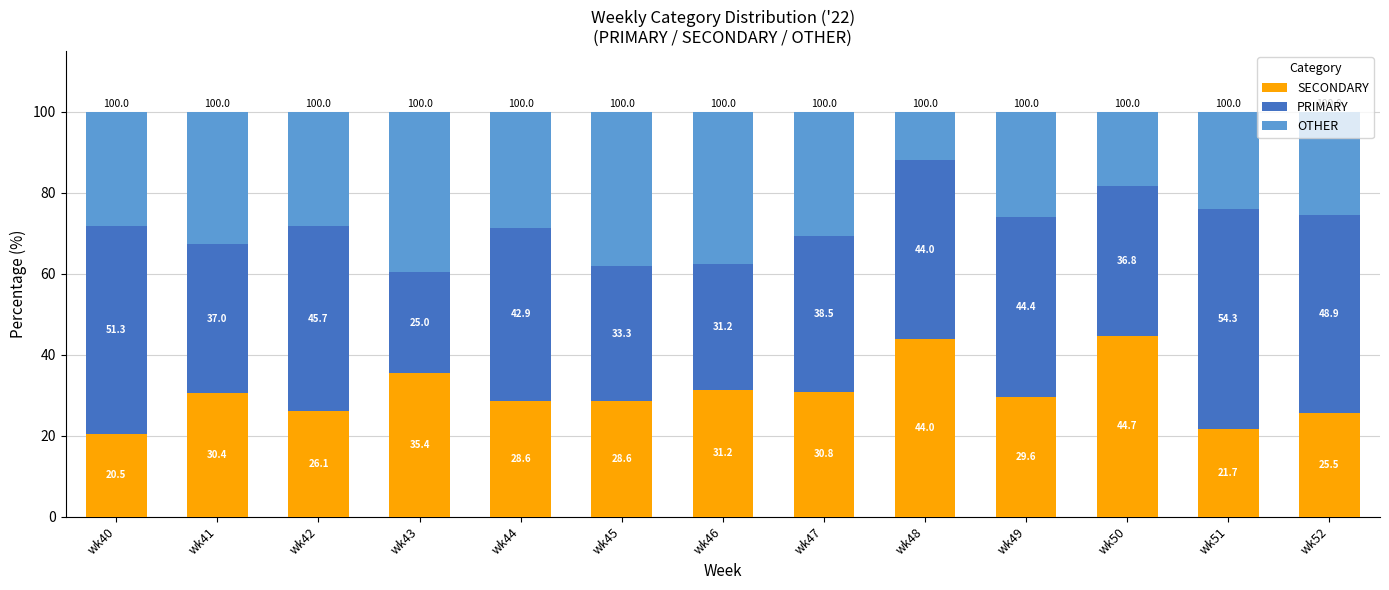

What are all the series names shown in the legend?

SECONDARY, PRIMARY, OTHER